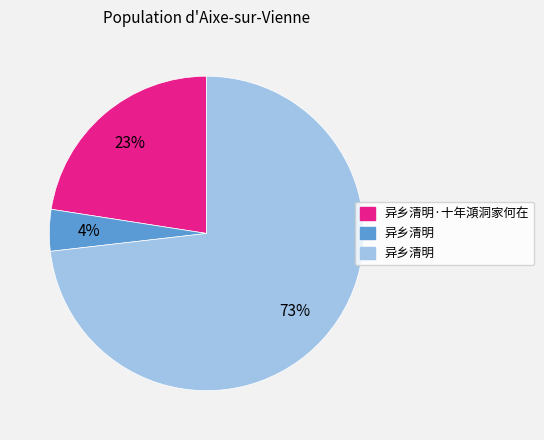

To the nearest percent, what is the average slice percentage?

33%